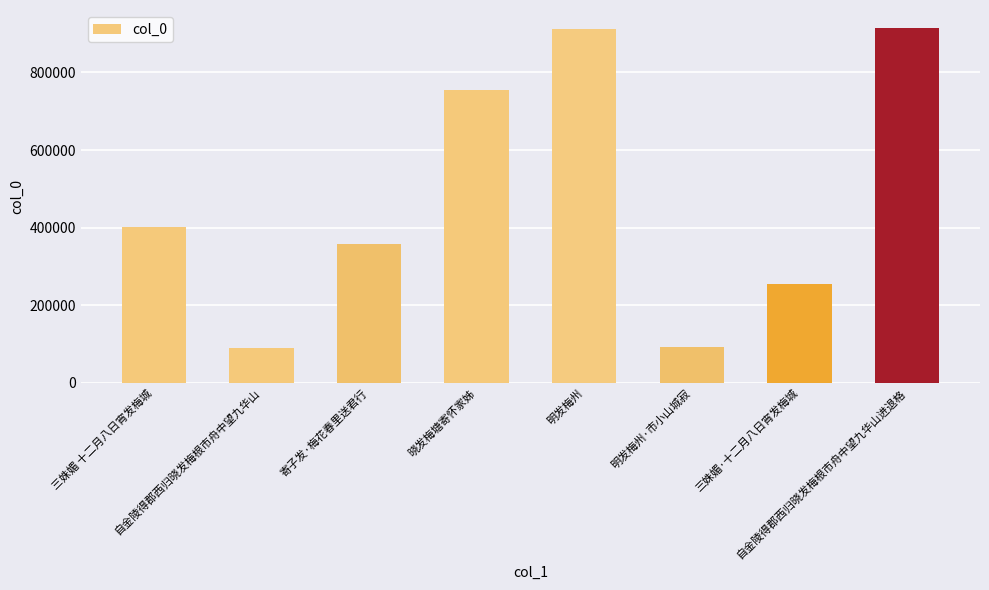

What is the sum of all values?

3782408